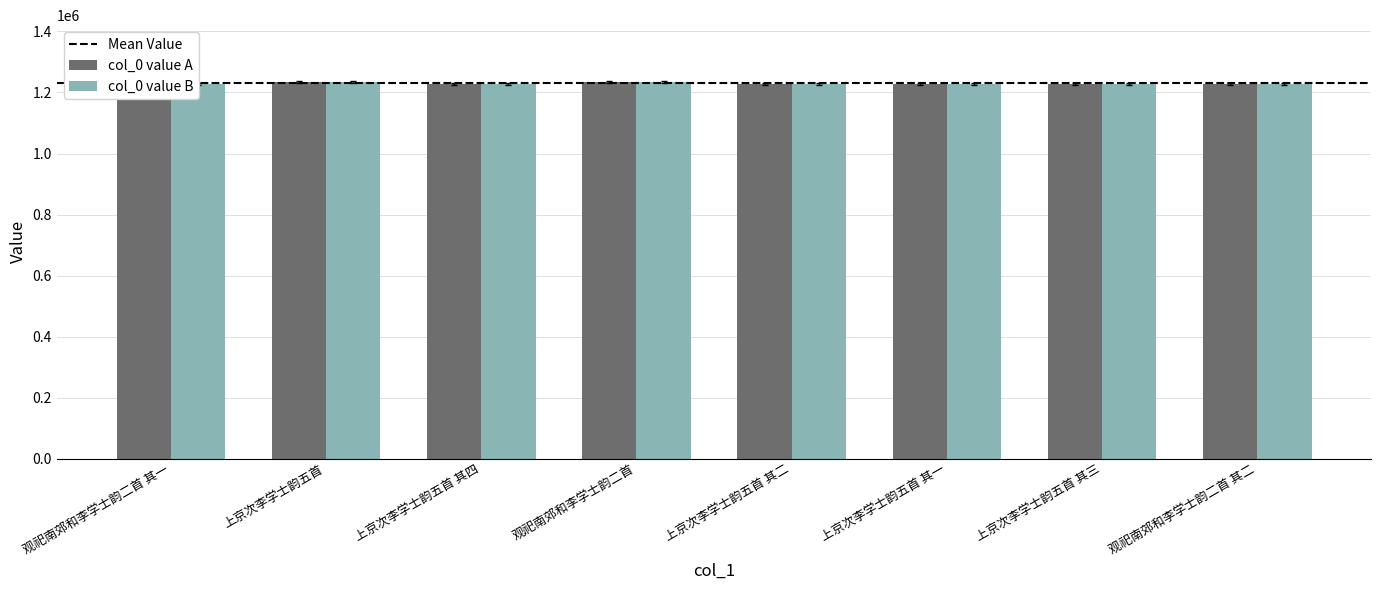

What is the sum of all col_0 value A values?

9837723